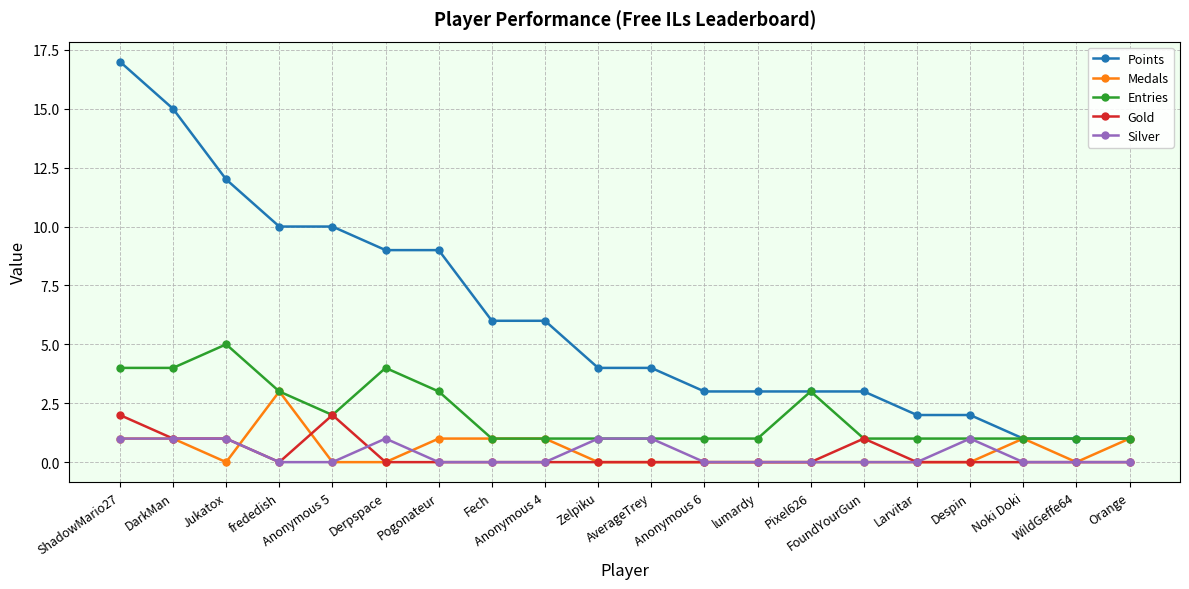

True or false: Points and Gold intersect in this chart.

False